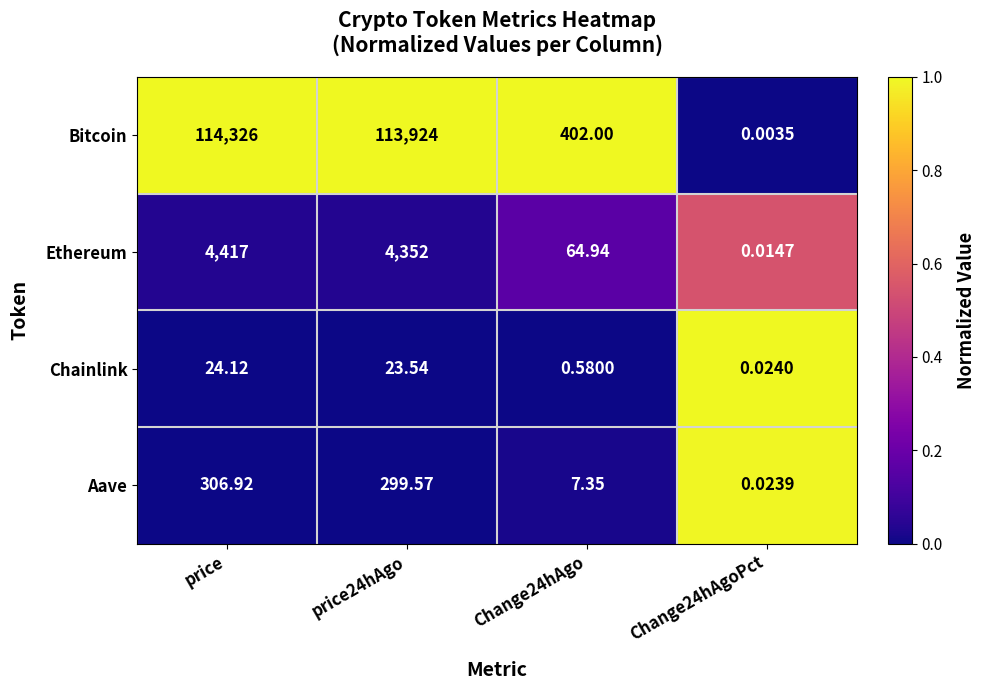

What is the difference between the highest and lowest values at price24hAgo?

113900.5